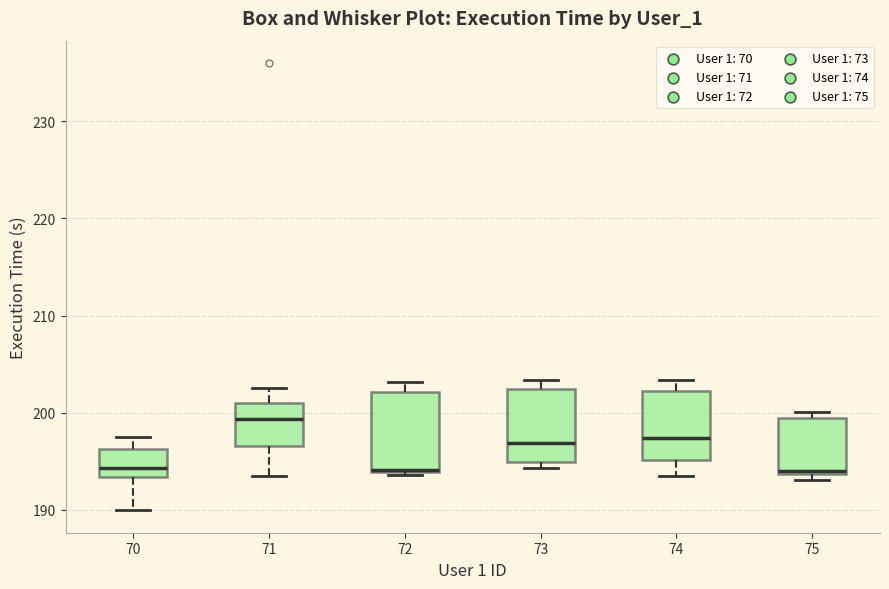

Reading left to right, read every box against the y-axis: the position of its median line, the range the box covers, and the ends of its whiskers. The values are not printed on the chart, so give them approximately, as read against the axis.

70: median 194, box 193 to 196, whiskers 190 to 197
71: median 199, box 197 to 201, whiskers 193 to 203
72: median 194, box 194 to 202, whiskers 194 (just below the box's lower edge) to 203
73: median 197, box 195 to 202, whiskers 194 to 203
74: median 197, box 195 to 202, whiskers 193 to 203
75: median 194, box 194 to 199, whiskers 193 to 200